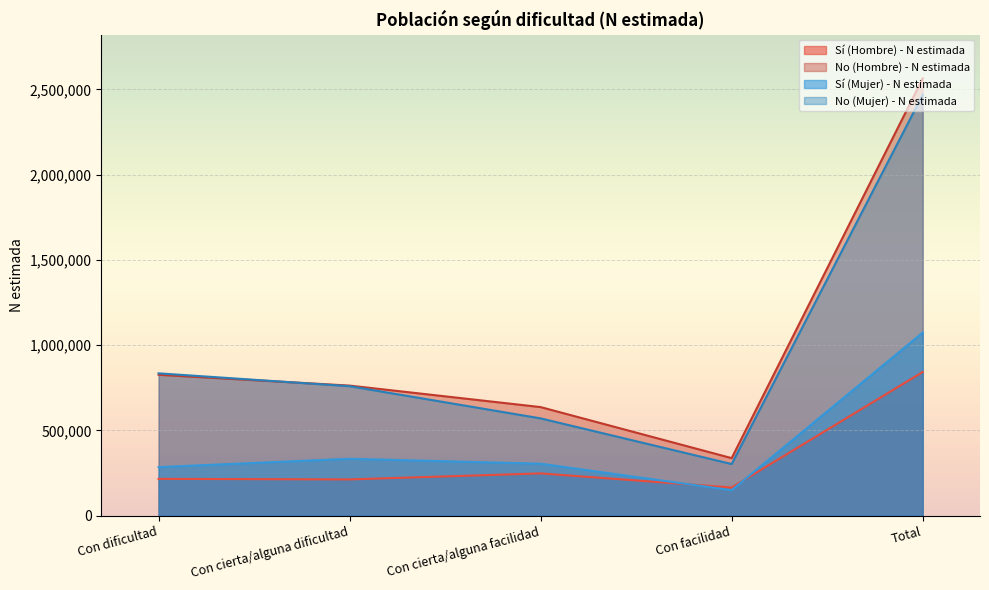

How many lines are shown in the chart?

4